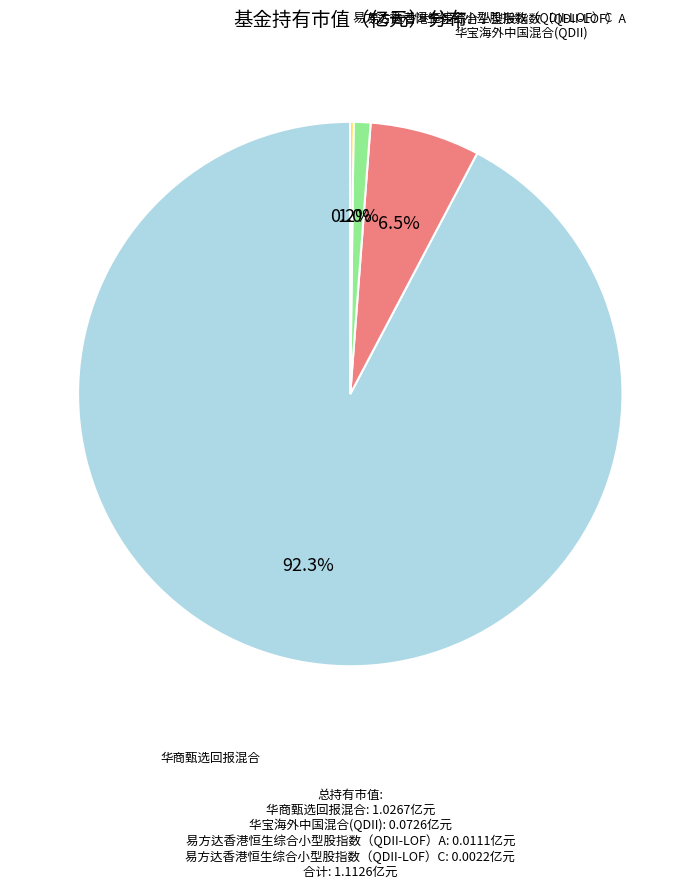

Is there a majority slice in this chart?

Yes